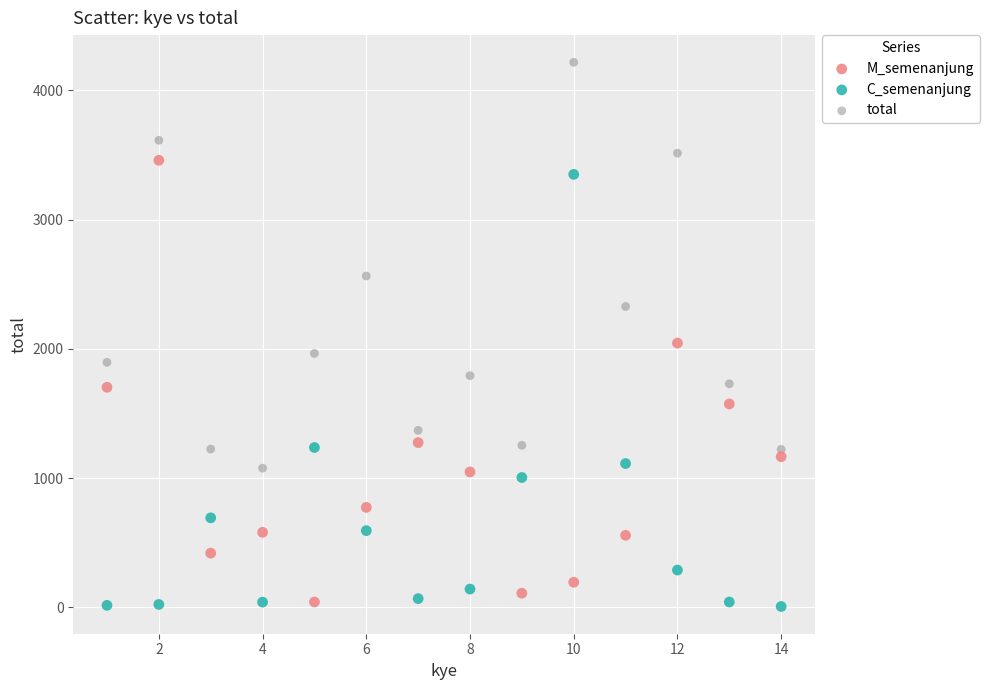

What is the X range (max minus min) for the scatter plot?

13